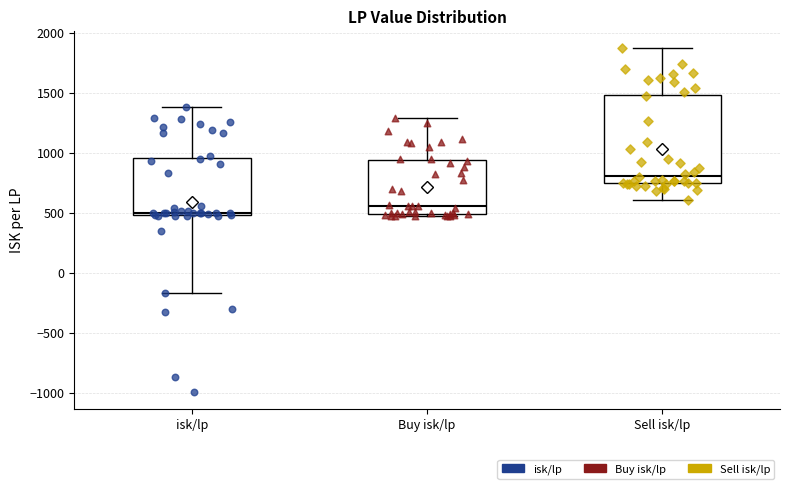

Which box has the lowest median line?

isk/lp